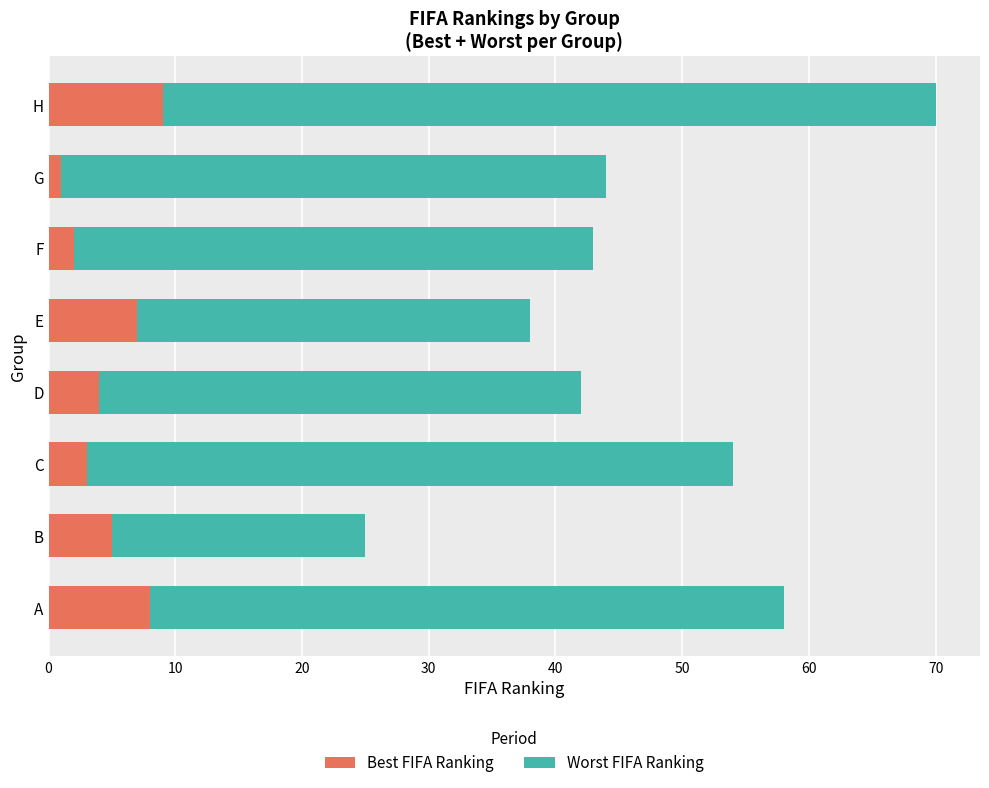

At which category is the sum across all series the highest?

H